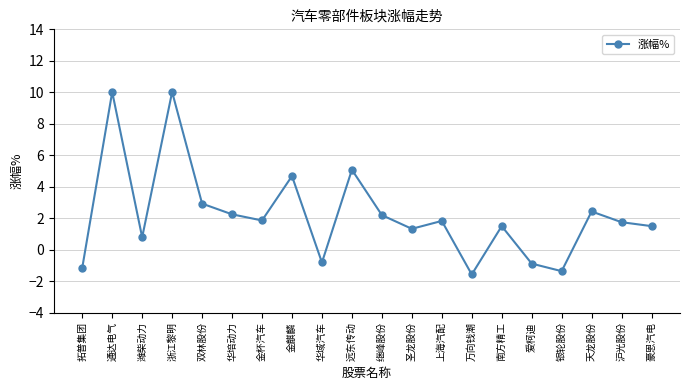

How many lines are shown in the chart?

1